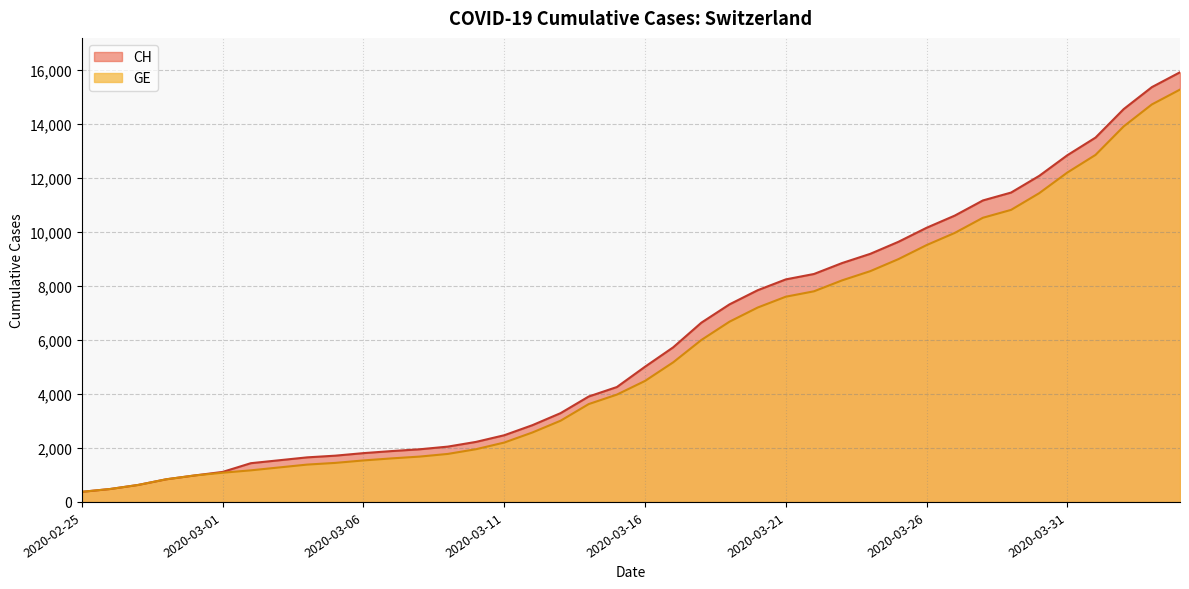

What is the total value across all series at 2020-02-28?

1680